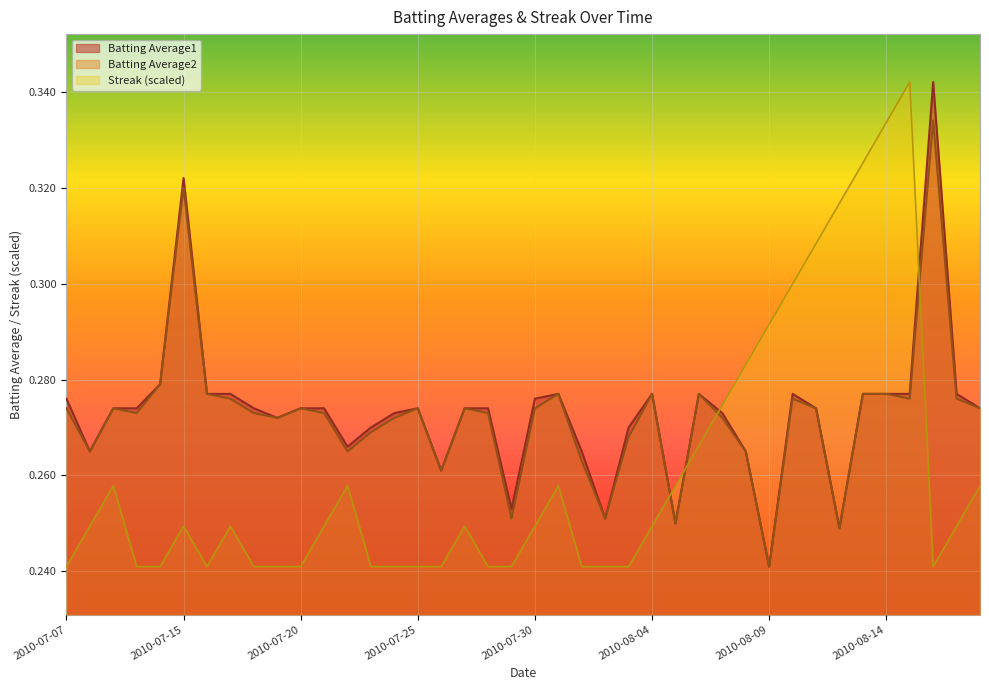

What are all the series names shown in the legend?

Batting Average1, Batting Average2, Streak (scaled)